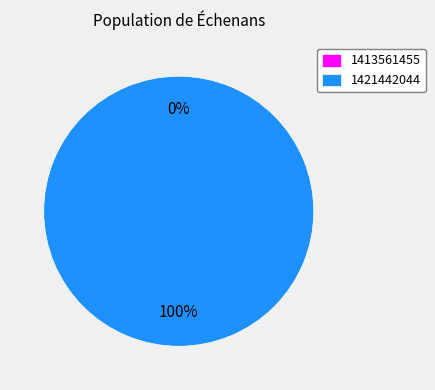

True or false: 1413561455 accounts for 1% of the total.

False